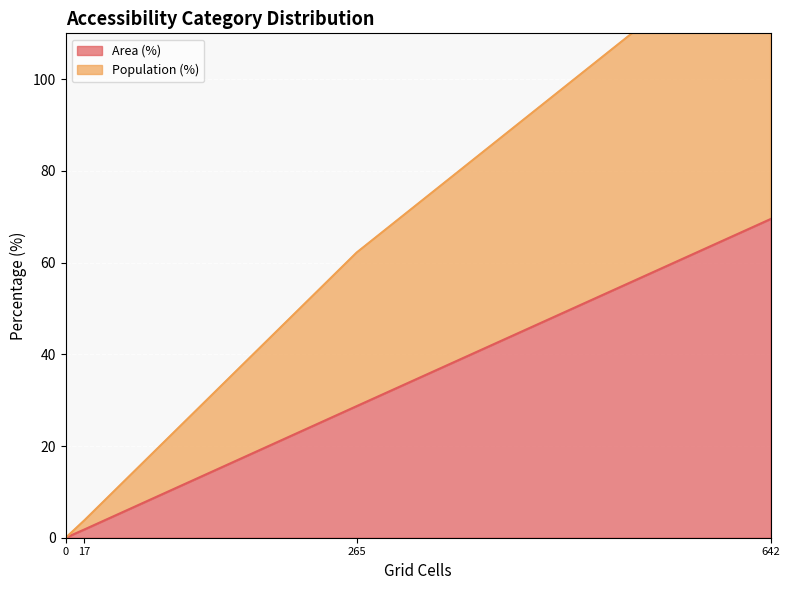

How many lines are shown in the chart?

2